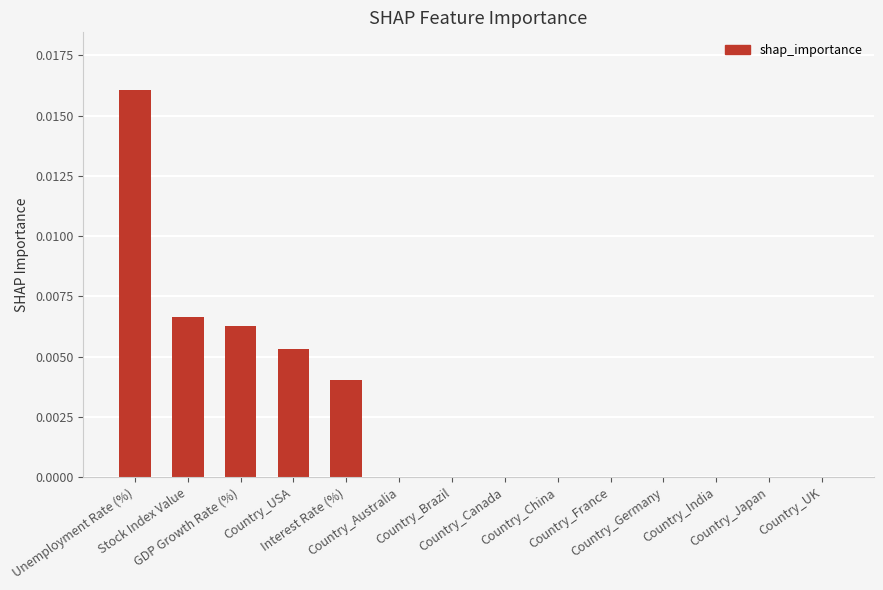

How many data points does each series have?

14